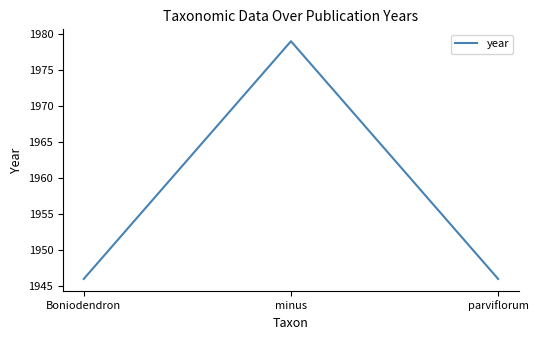

Does the chart have visible grid lines?

No